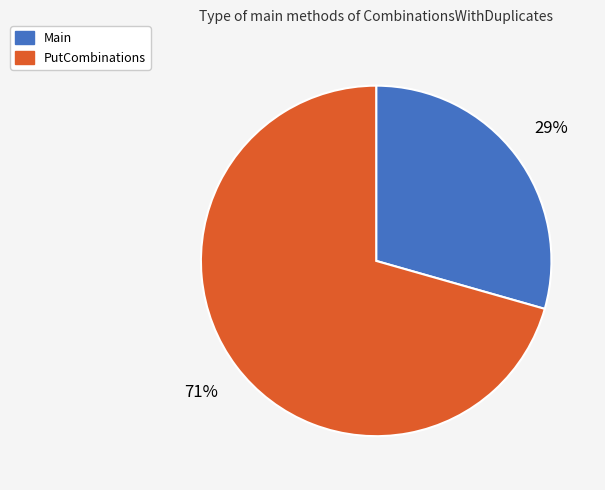

Is PutCombinations the majority of the pie?

Yes